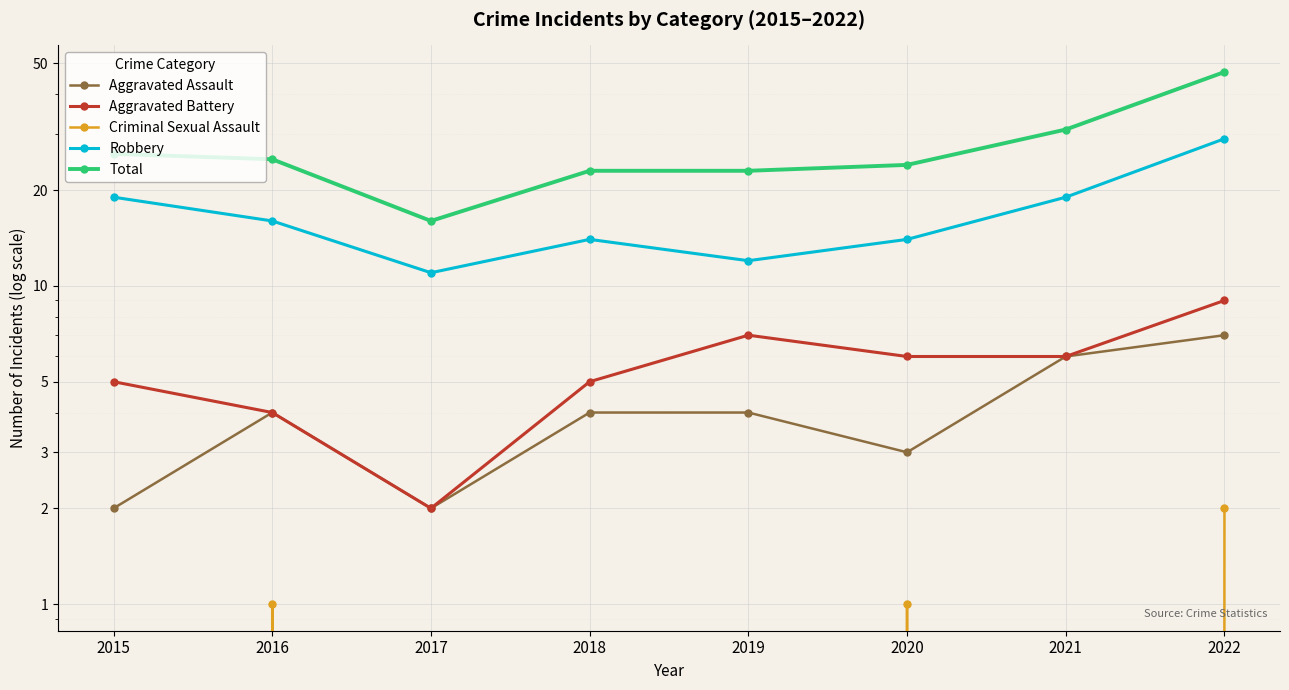

What is the average value of the Aggravated Battery series?

6